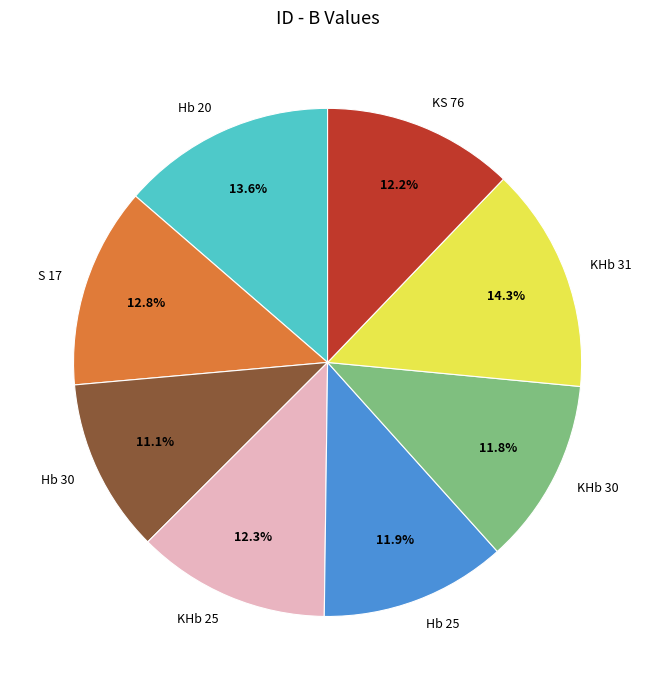

Does KHb 31 account for over 50% of the chart?

No